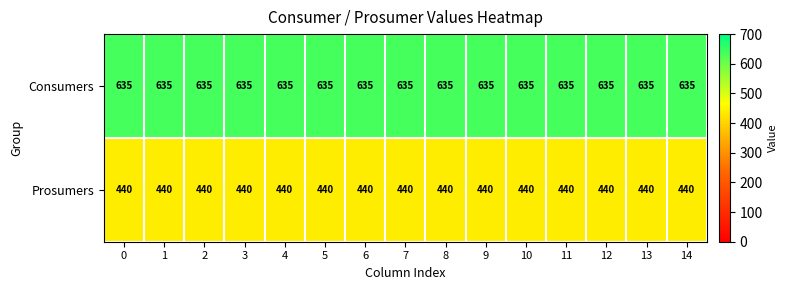

Read the Consumers value at 7.

635